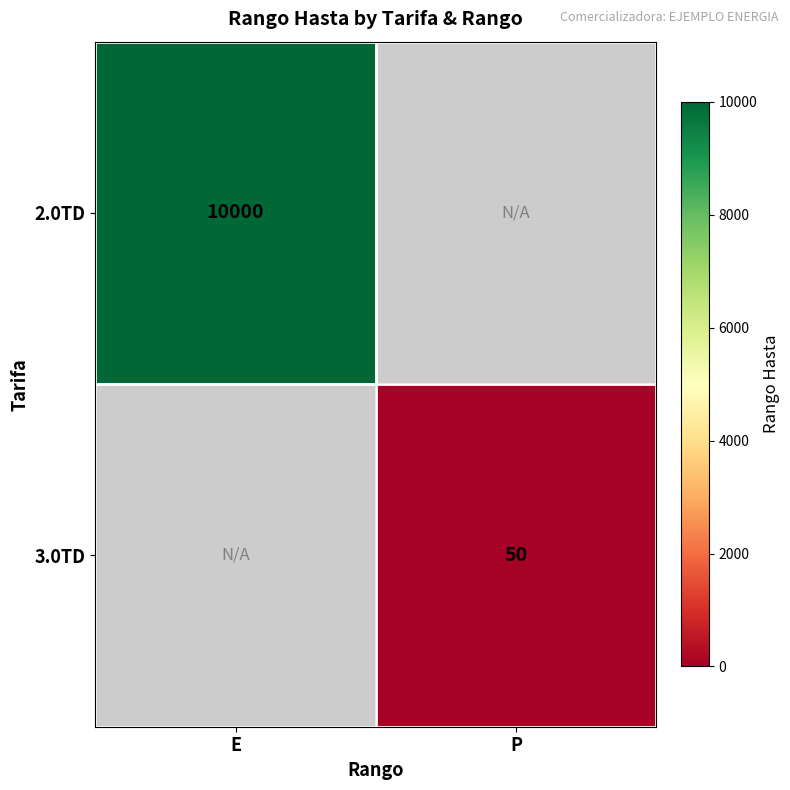

How many categories are shown in the chart?

2